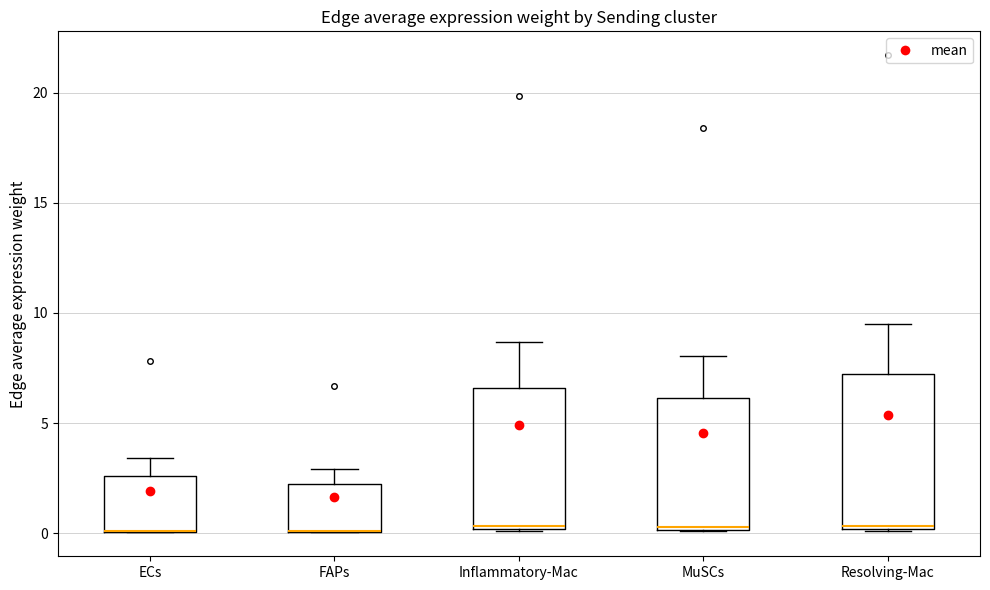

Which box is the tallest, from its lower edge to its upper edge?

Resolving-Mac